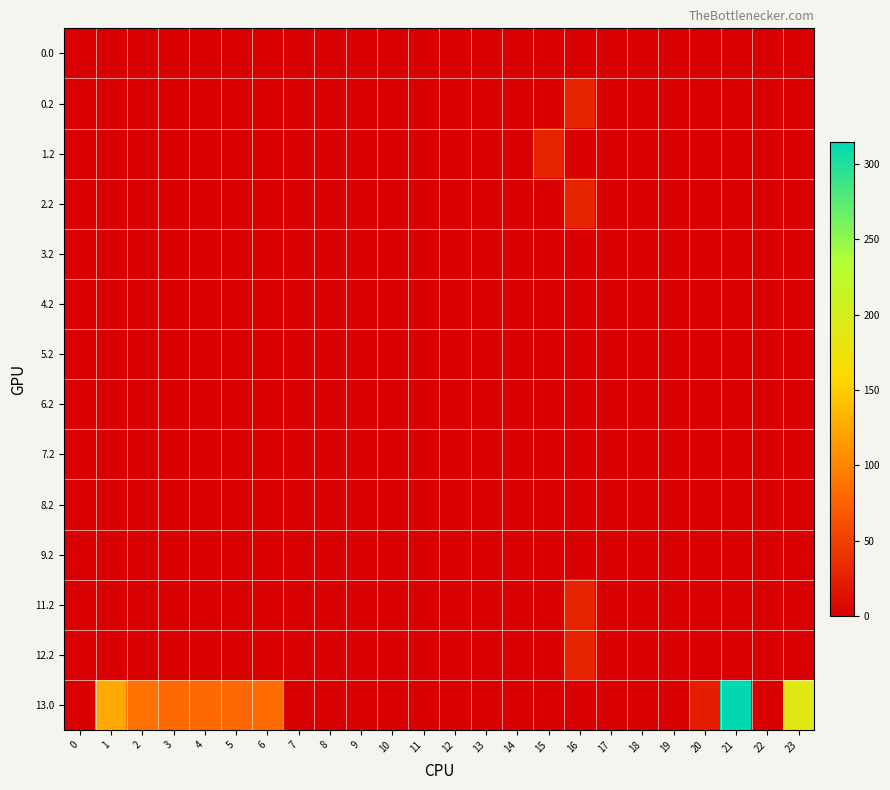

How many distinct data groups are displayed?

14